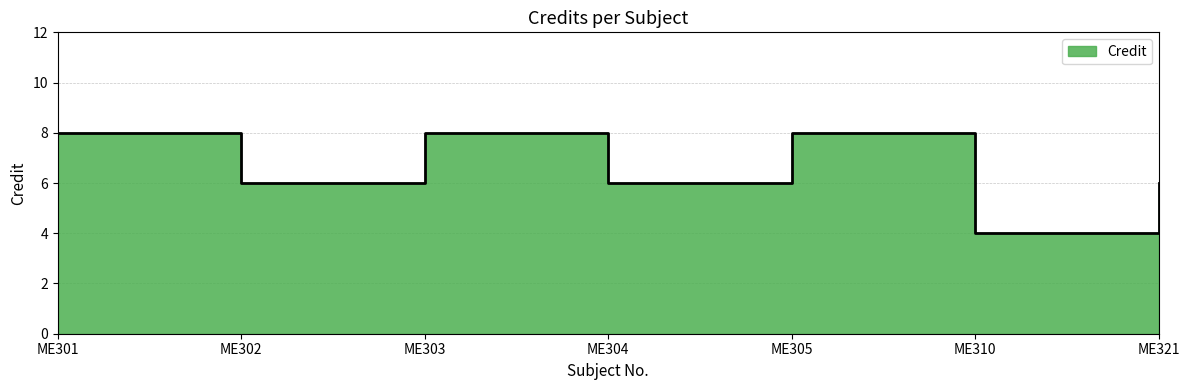

Which has a higher value, ME304 or ME302?

ME304